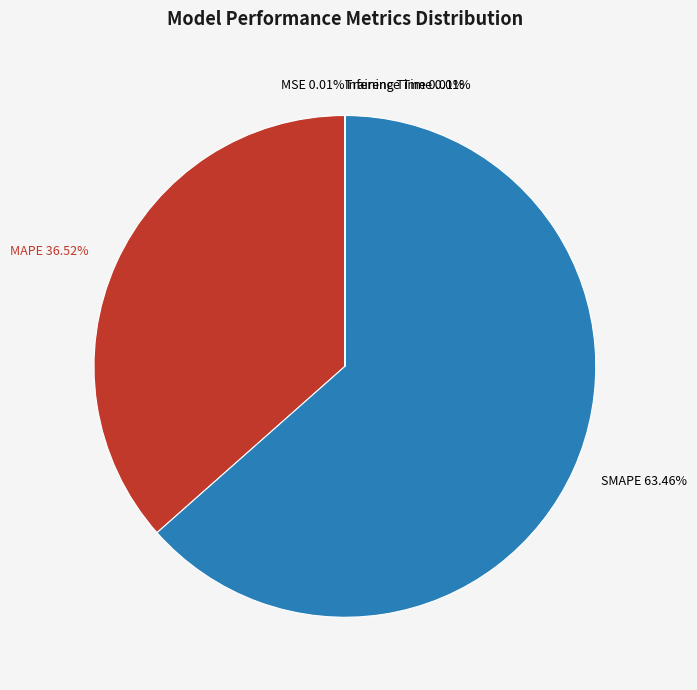

Is there a majority slice in this chart?

Yes